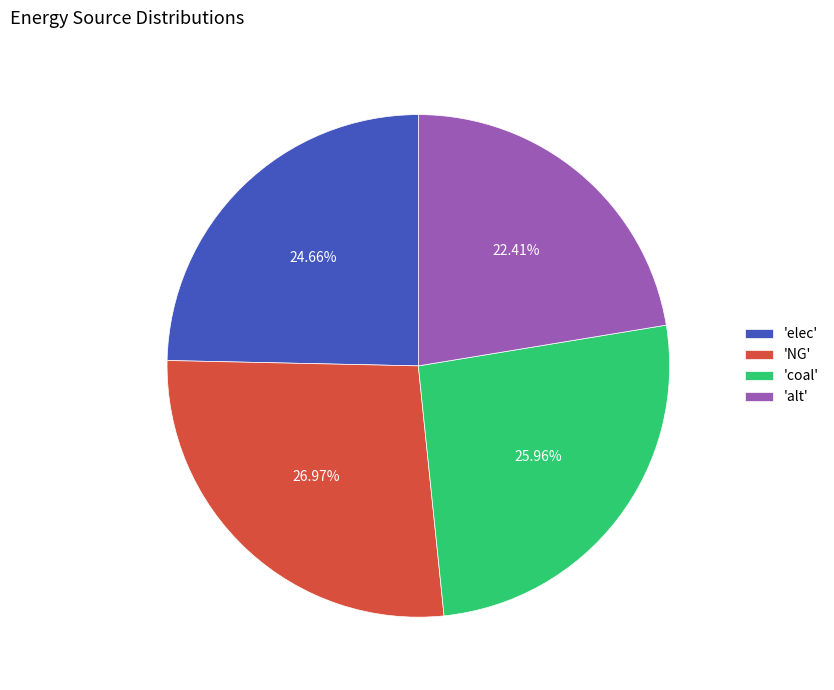

Is there a majority slice in this chart?

No